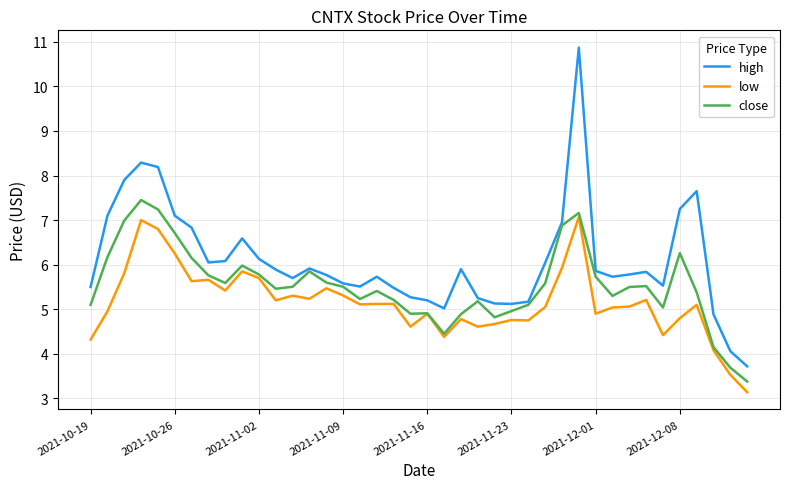

True or false: high and low intersect in this chart.

False